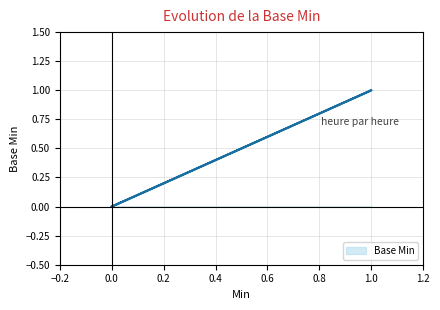

What is the maximum value shown in the chart?

1